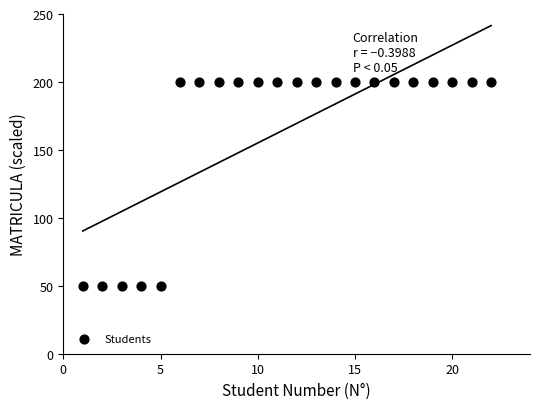

What is the range of Y values (max minus min)?

150.0